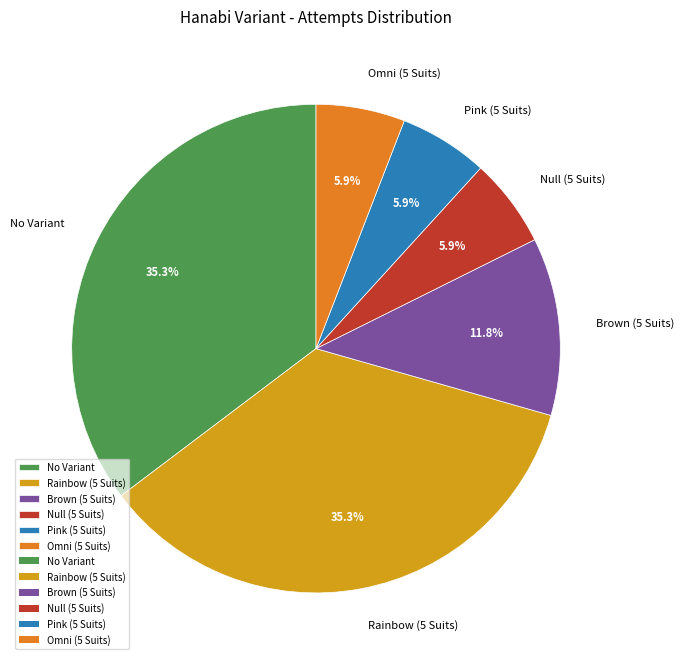

Is the sum of Omni (5 Suits) and Pink (5 Suits) greater than half?

No